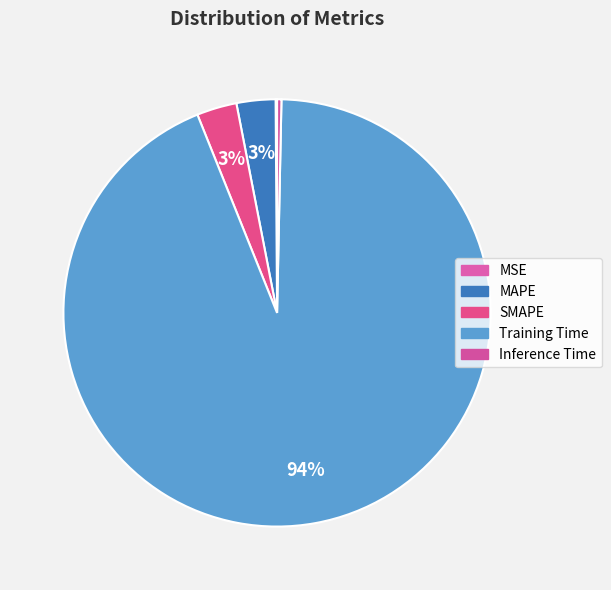

Does Training Time account for over 50% of the chart?

Yes